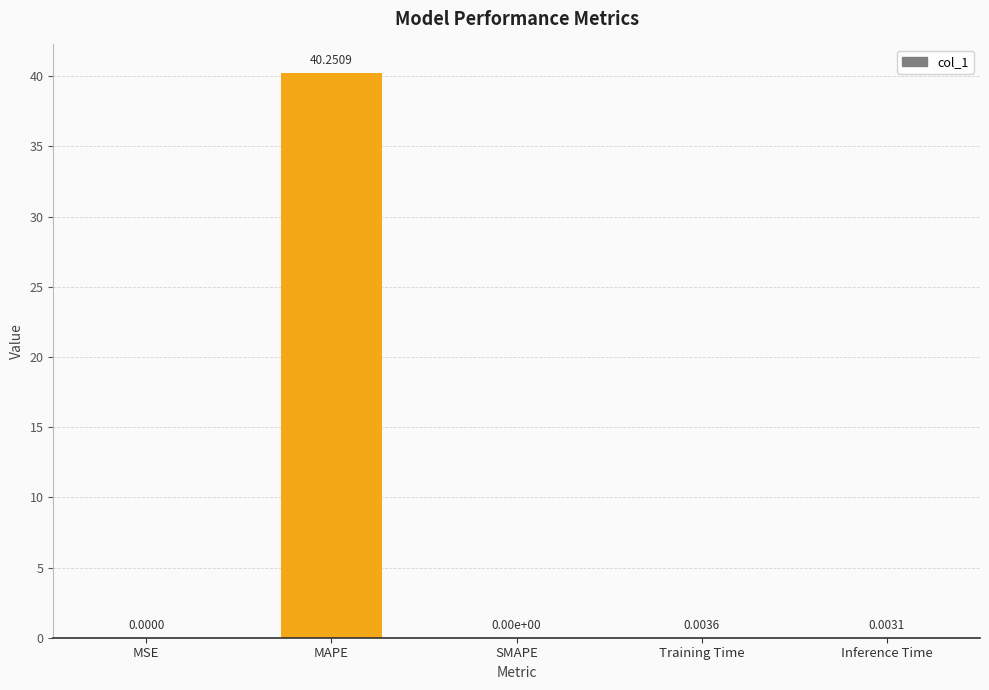

What is the sum of all values?

40.3